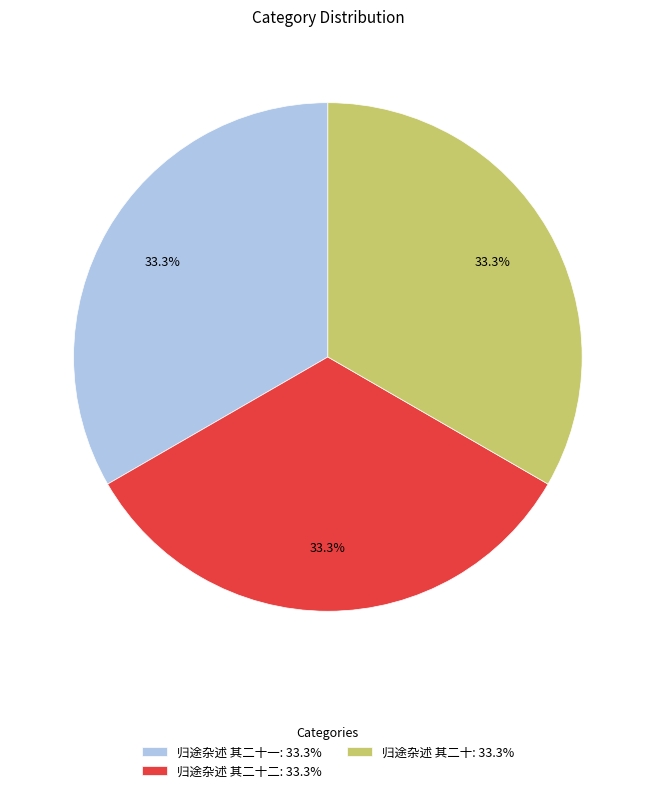

Does any single category account for the majority?

No